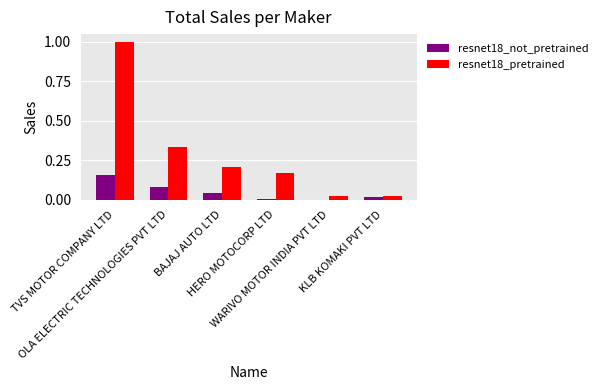

What is the maximum value for resnet18_pretrained?

1.0